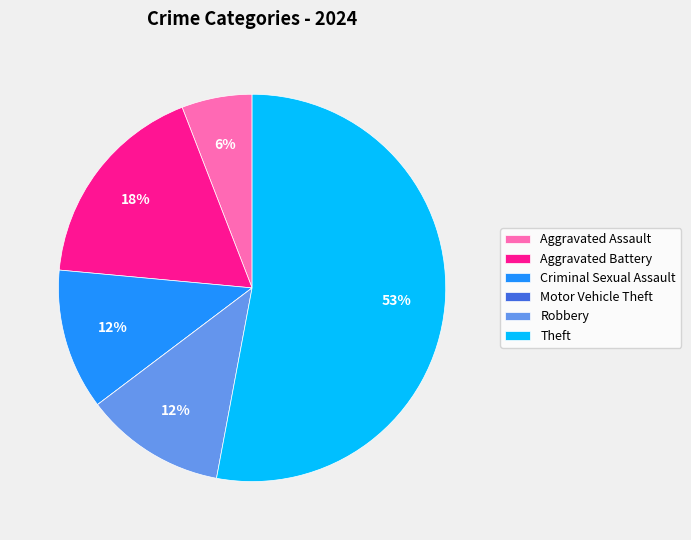

Between Theft and Robbery, which is larger?

Theft